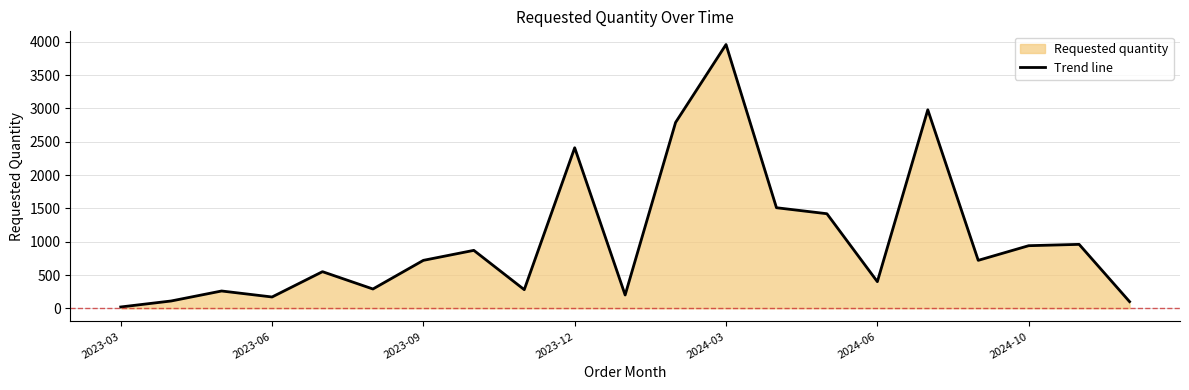

What is the value of the 1st point from the left?

20